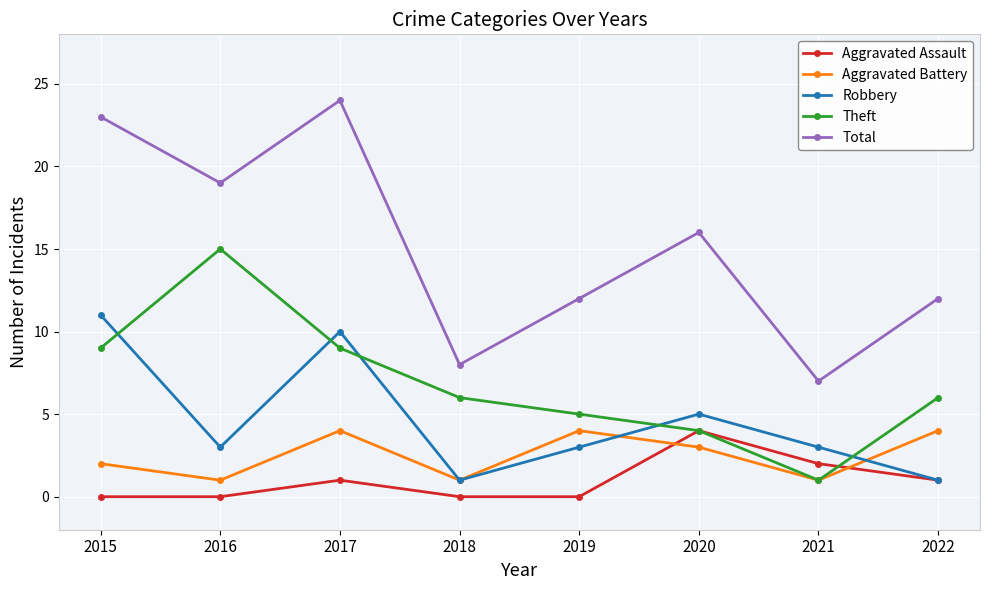

True or false: Robbery has a value of 3 at 2020.

False